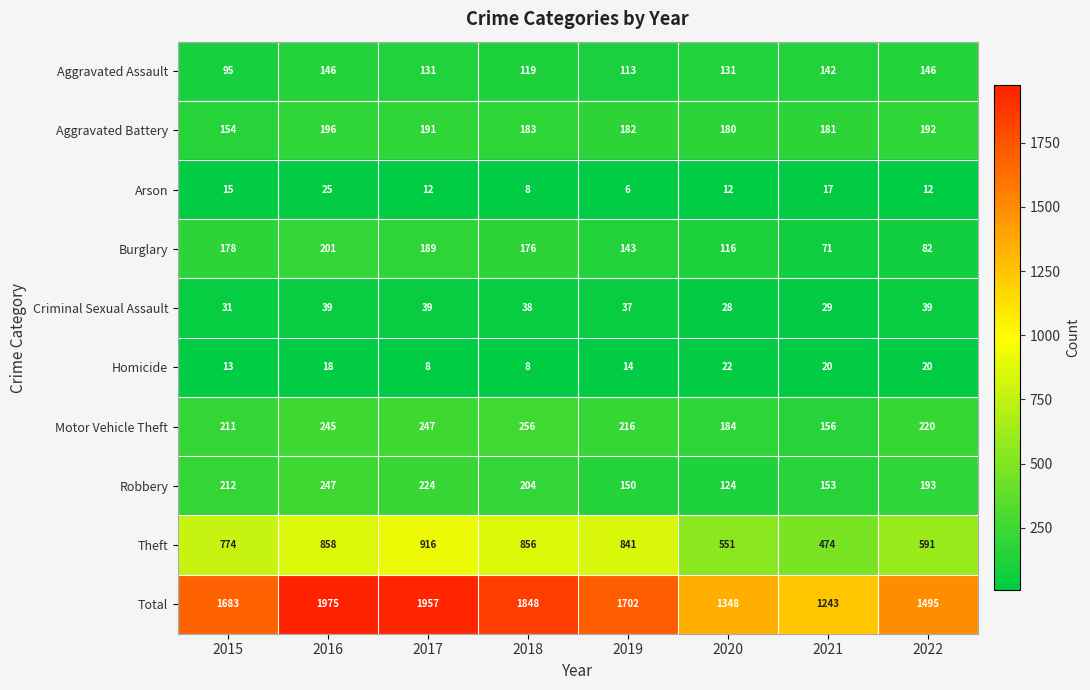

At which category is the sum across all series the highest?

2016